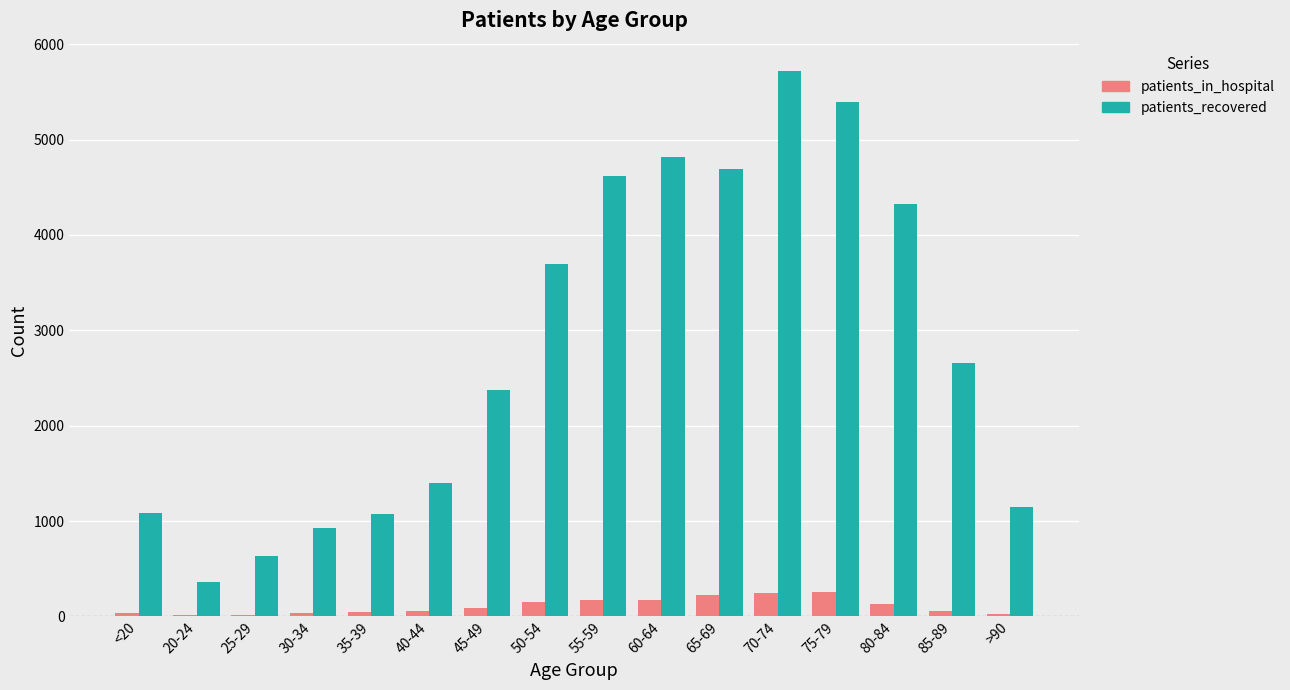

At which label is patients_recovered closest to 3039?

85-89